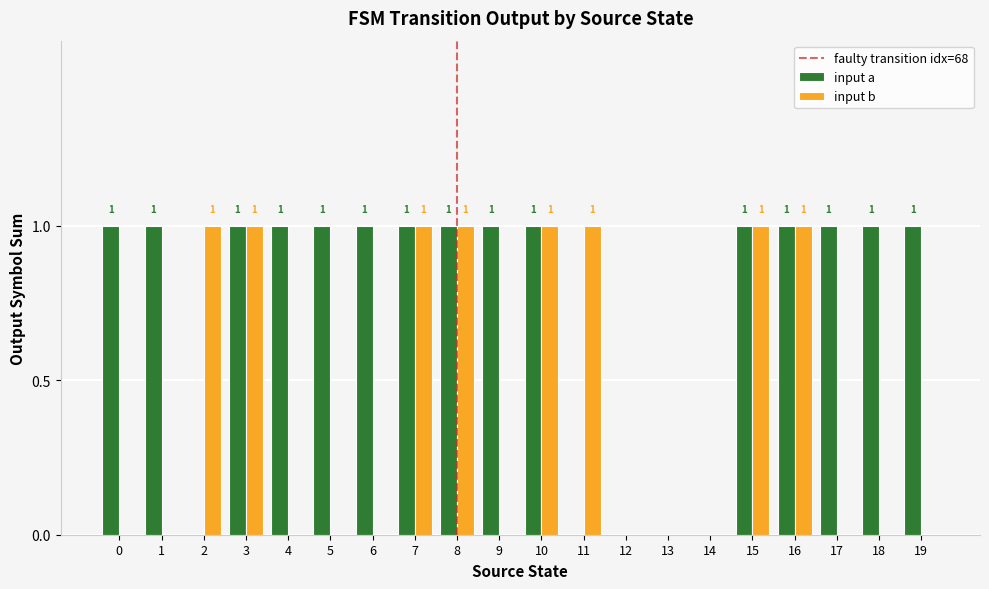

Is the value of input a at 11 greater than the value of input b at 3?

No